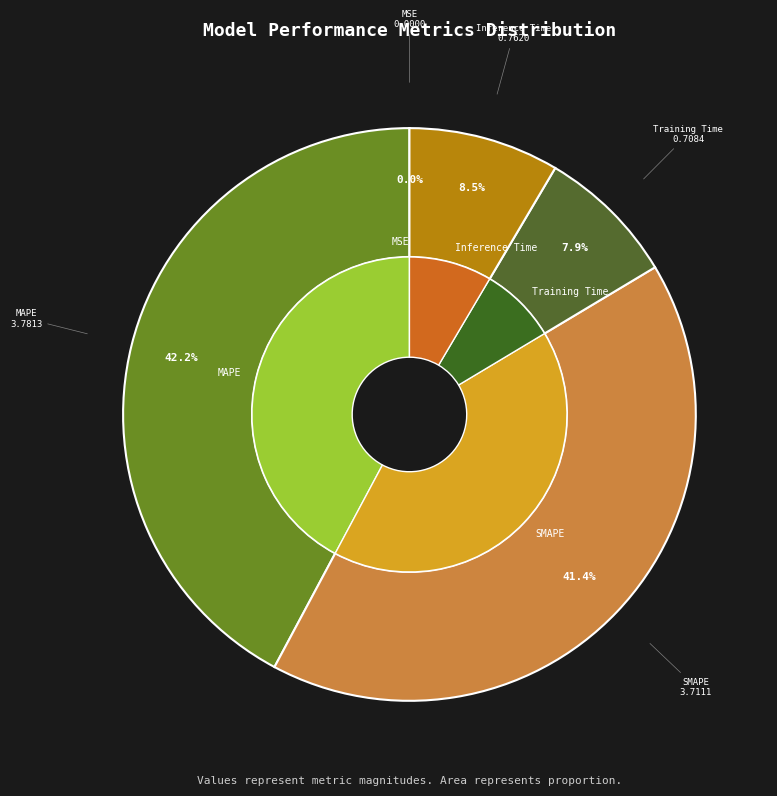

Is the sum of MAPE and MSE greater than half?

No